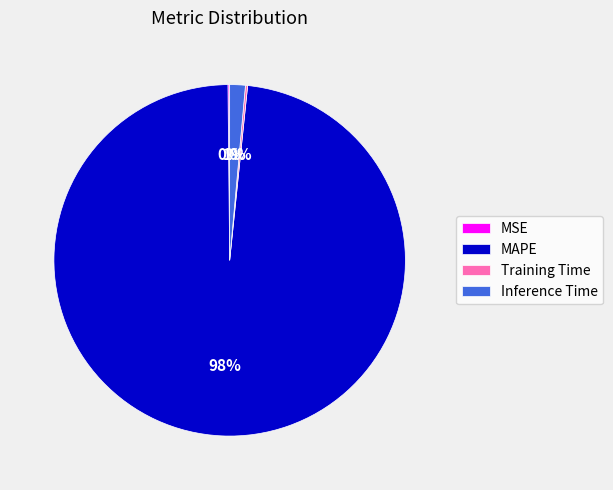

What percentage is the Inference Time slice, to the nearest percent?

1%